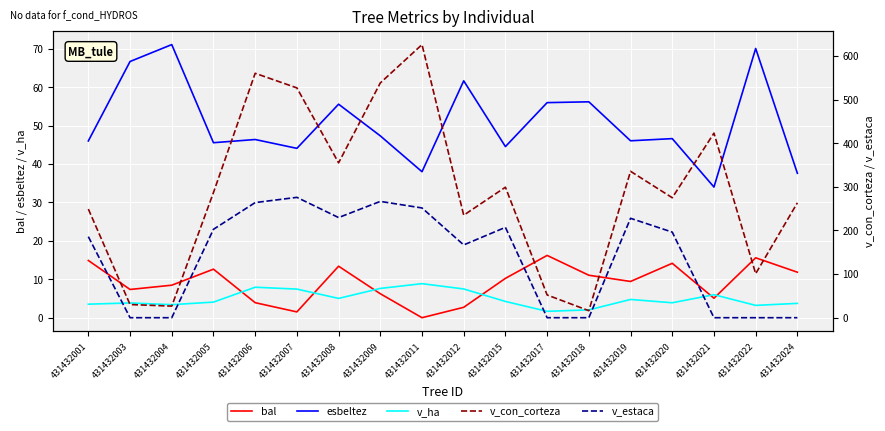

What is the average value of the v_ha series?

4.9